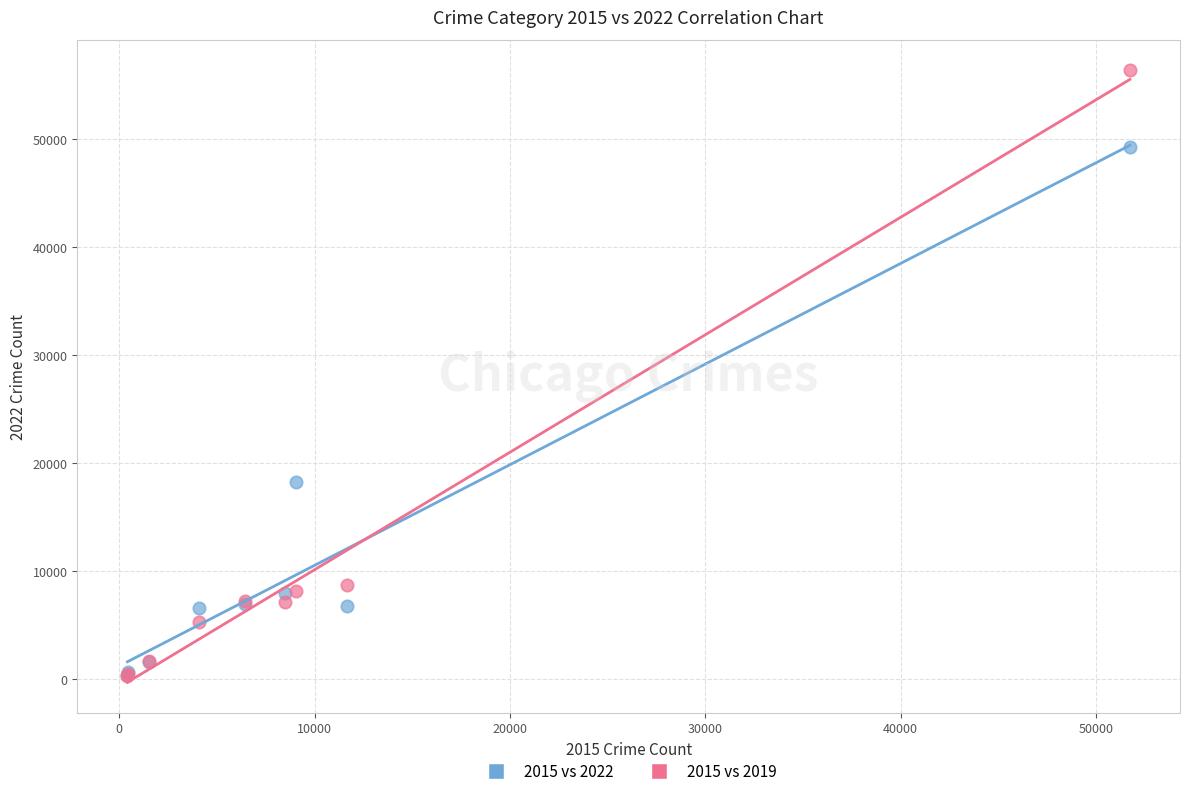

Across all series, what Y value is closest to 28362?

18279